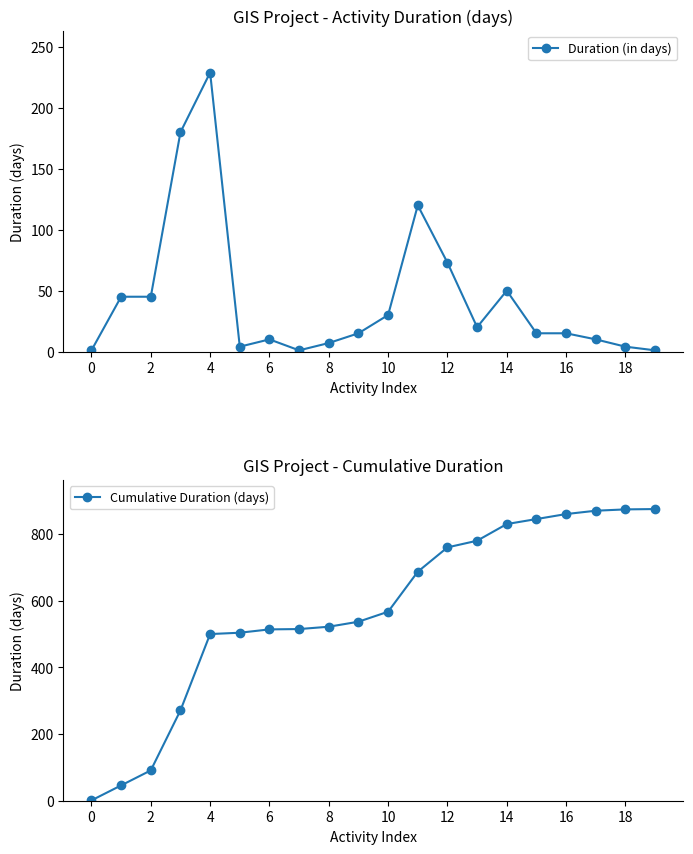

The value of Duration (in days) at 12 is 73. True or false?

True